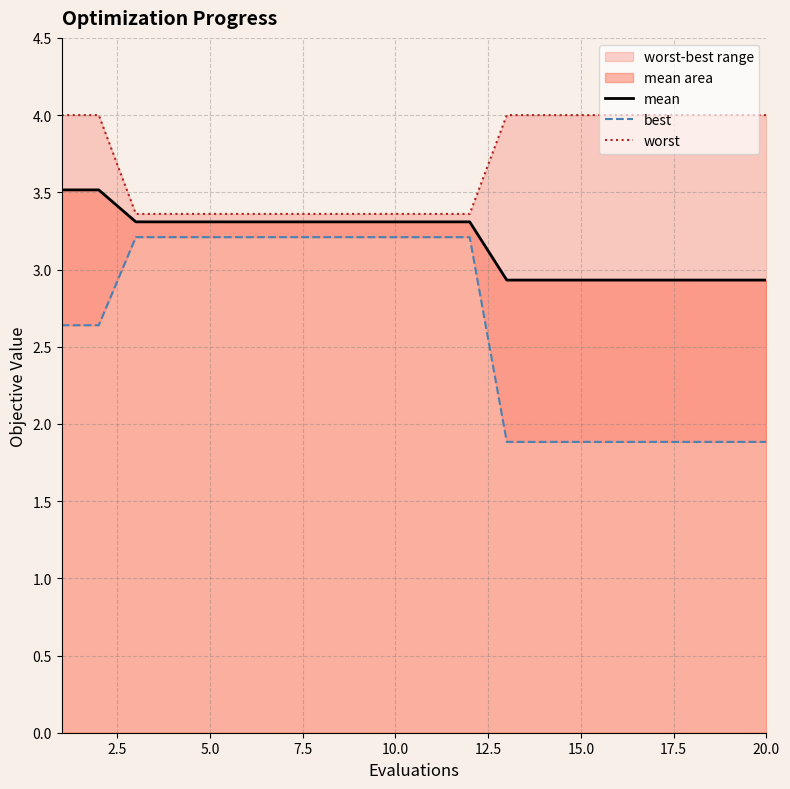

True or false: mean has a value of 3.3 at 5.0.

True